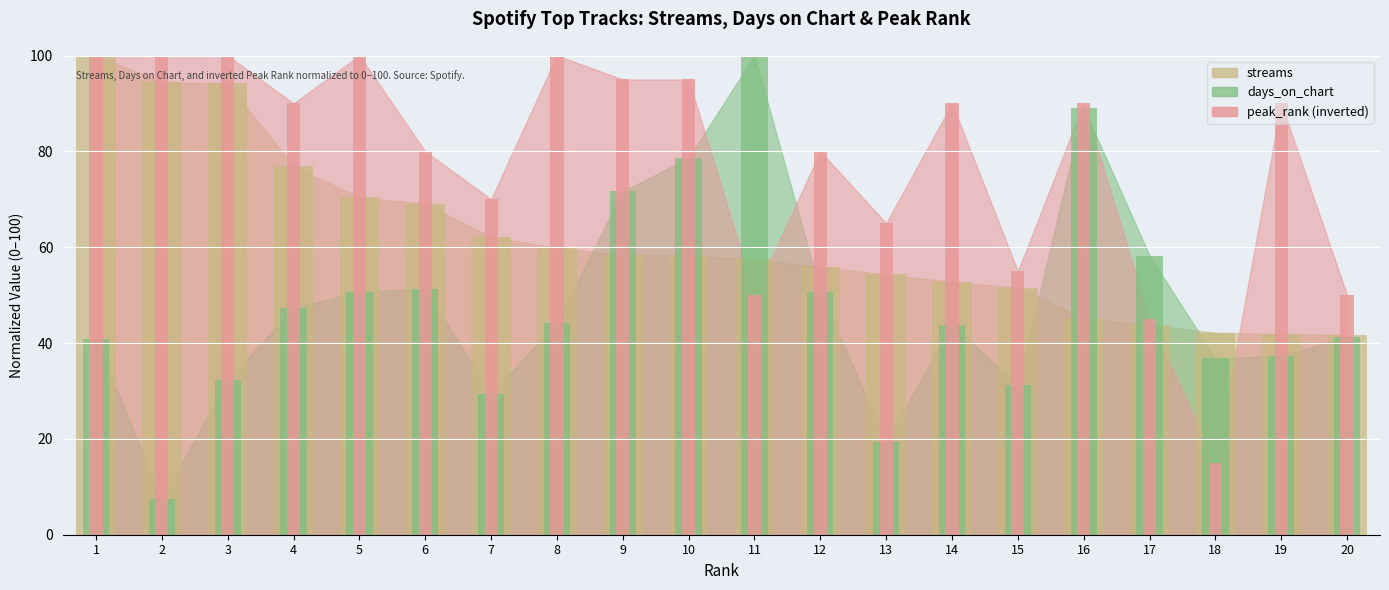

What value does the peak_rank series have at 11?

50.0